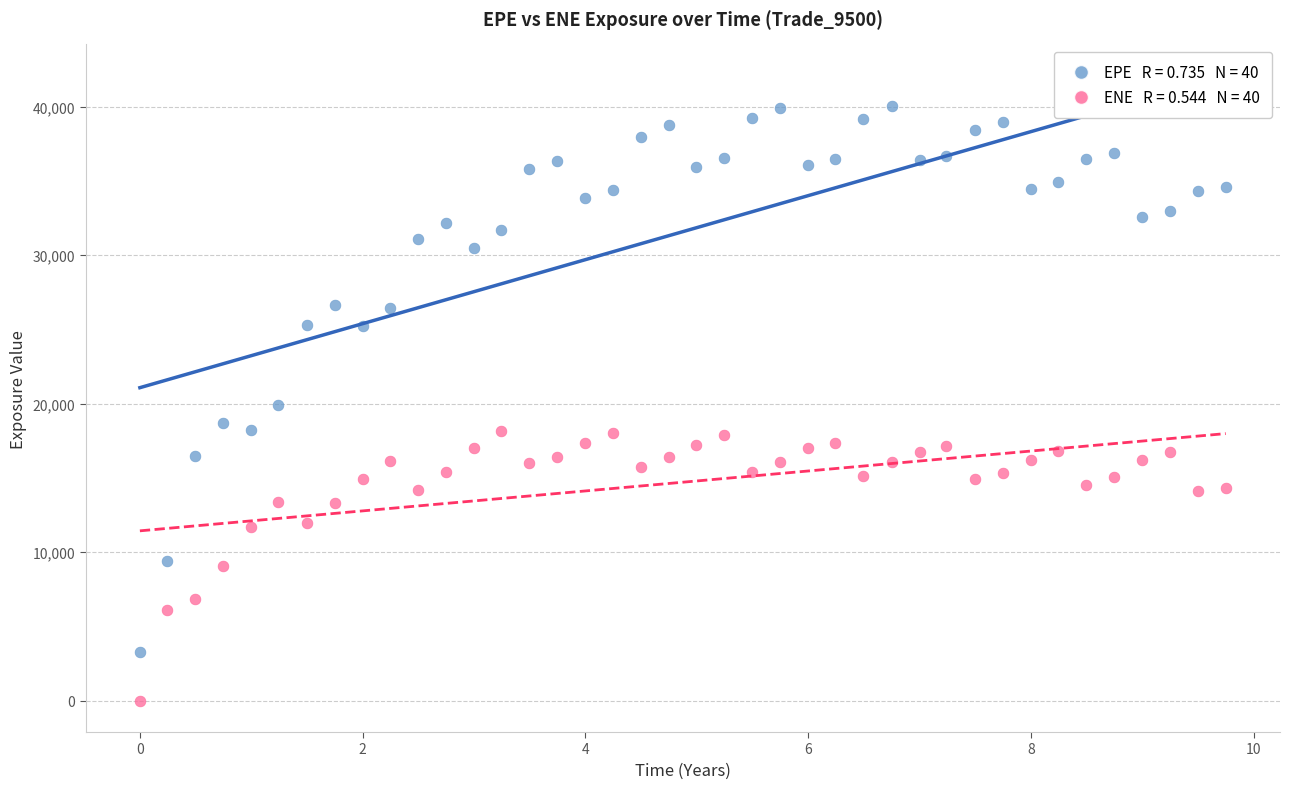

Across all data points, what is the range of X values (max minus min)?

9.7